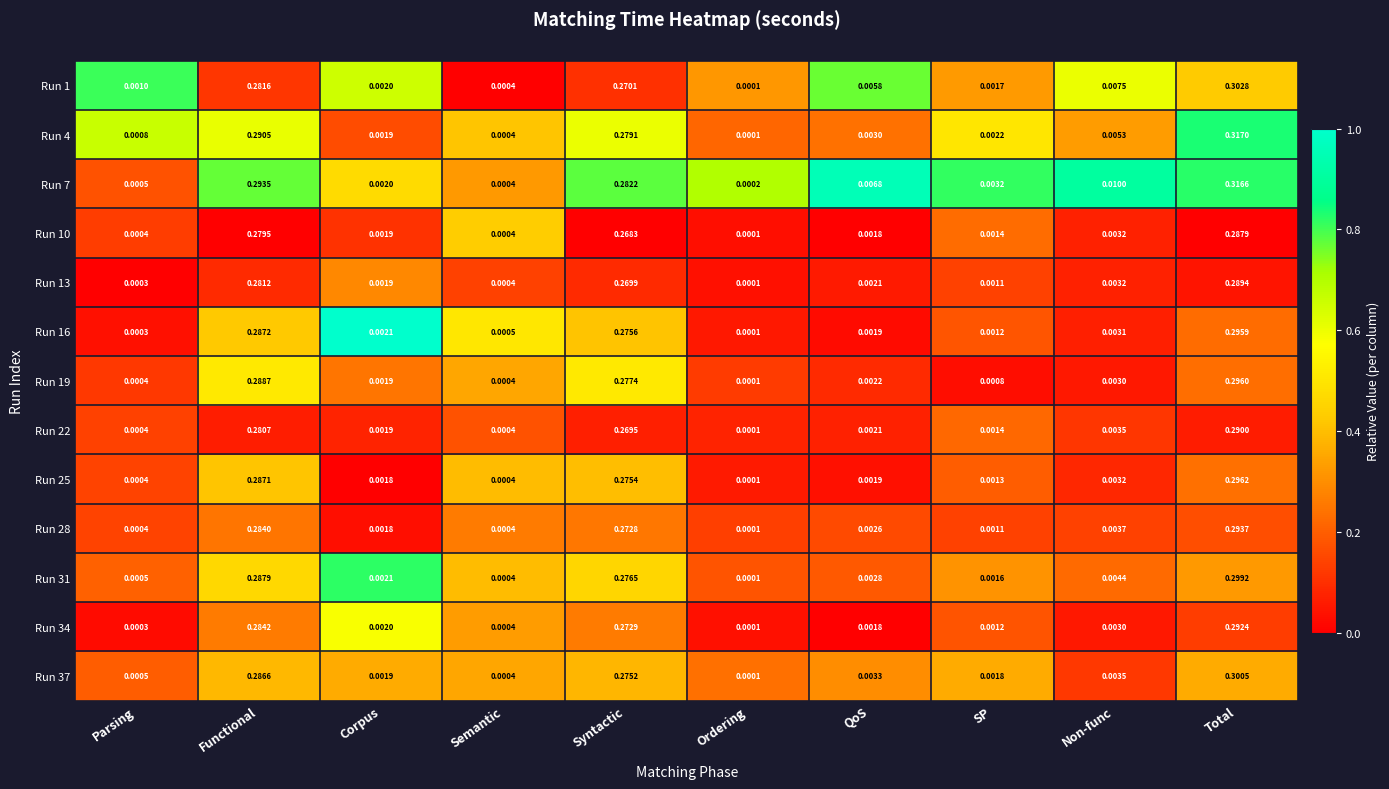

Between Corpus and QoS, which series saw the biggest shift?

Run 7